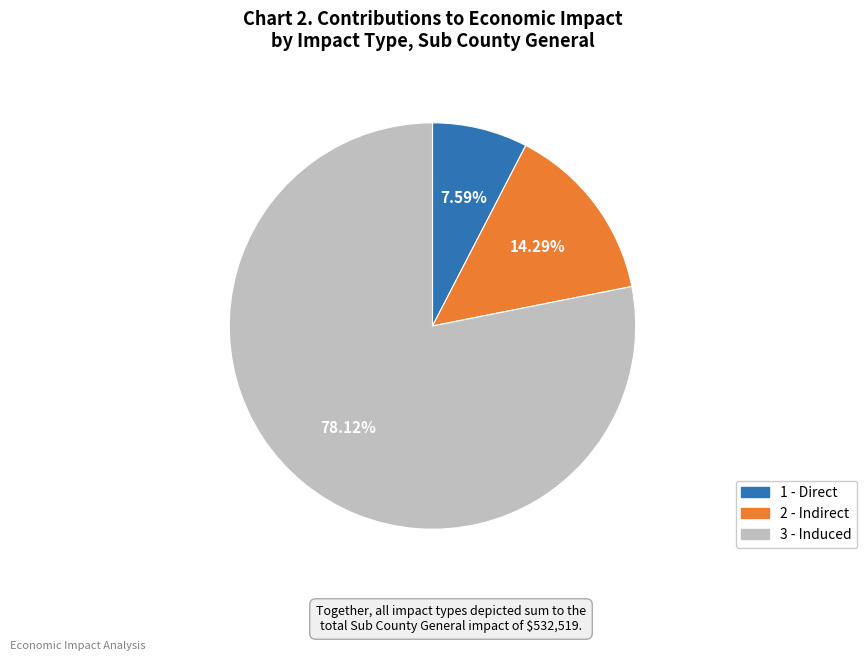

How many slices are in this pie chart?

3